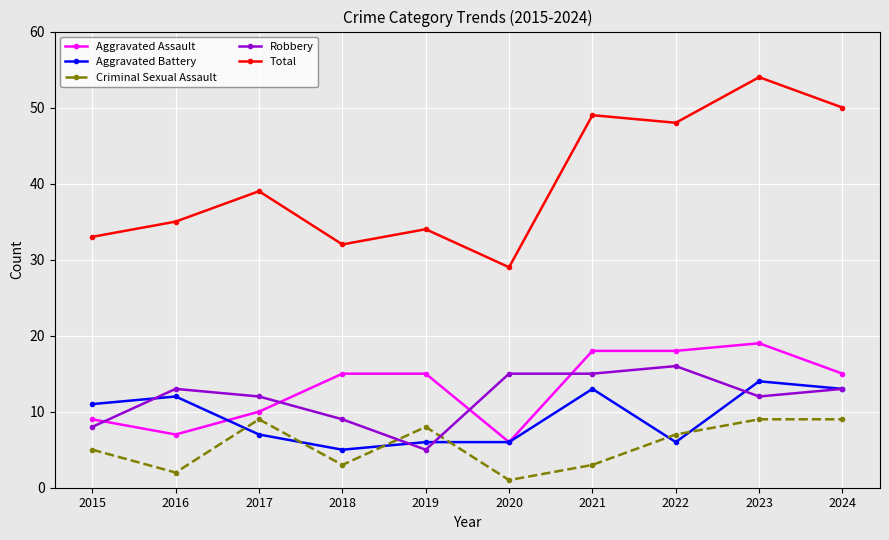

Where do Robbery and Aggravated Battery first cross each other?

2015 and 2016